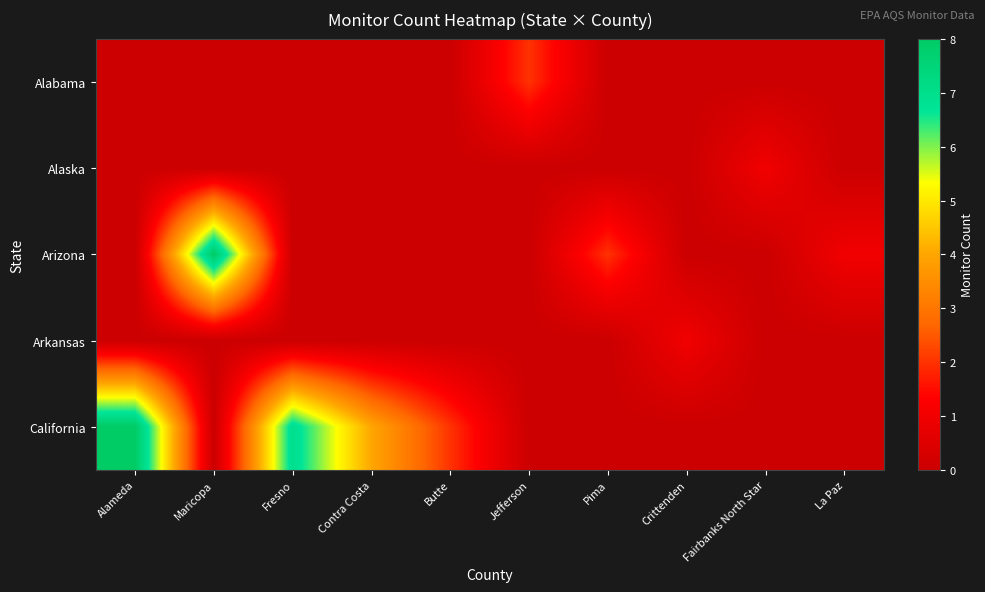

Which category has the highest value across all series?

Maricopa